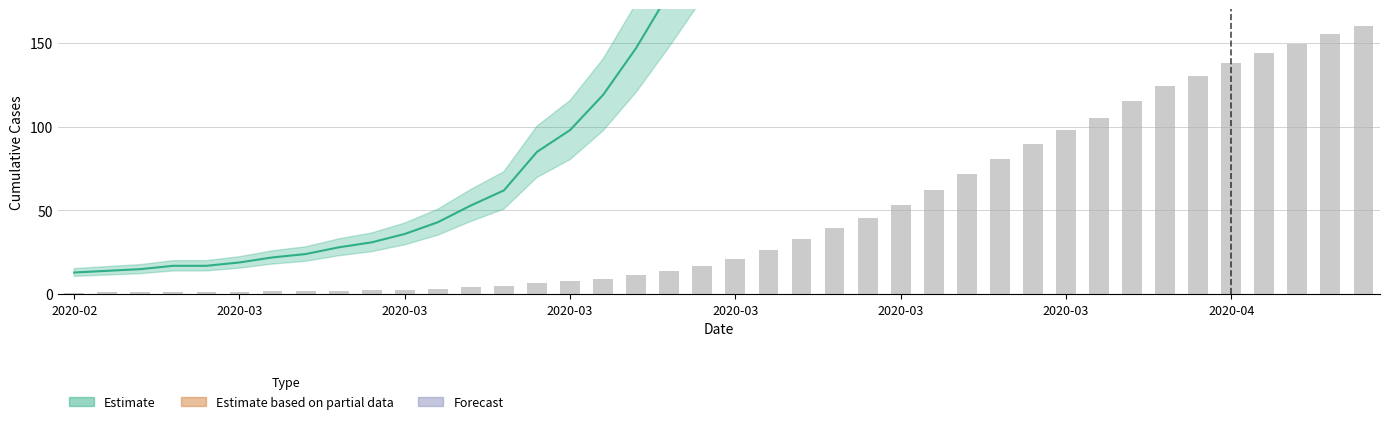

What is the sum of all values?

1941.4